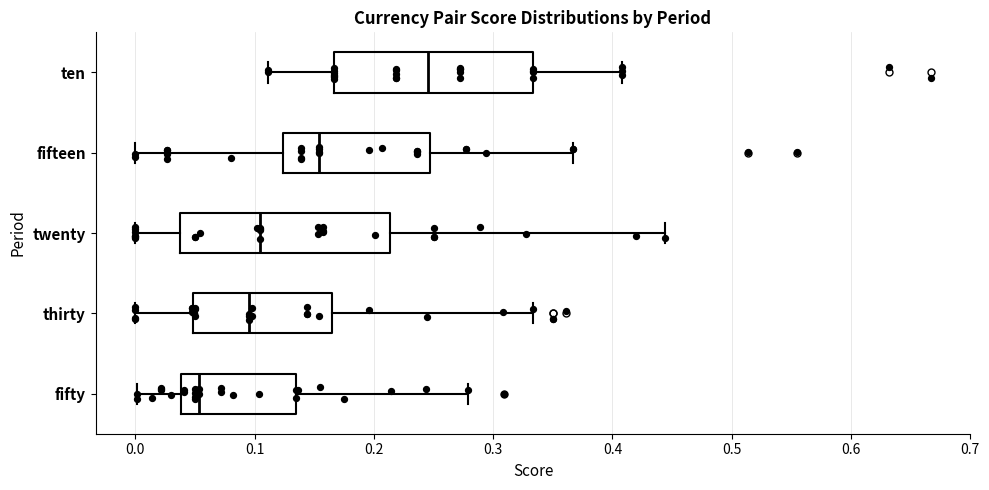

Where is the left edge of the box for thirty on the x-axis? The values are not printed on the chart, so give them approximately, as read against the axis.

0.05